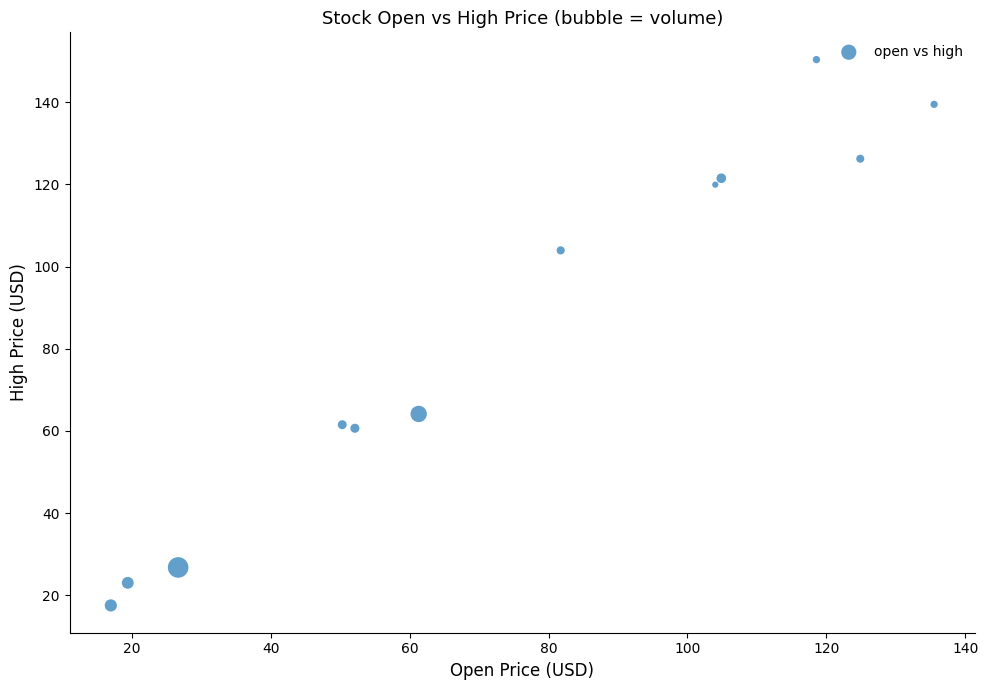

What Y value in the scatter plot is closest to 83?

64.1